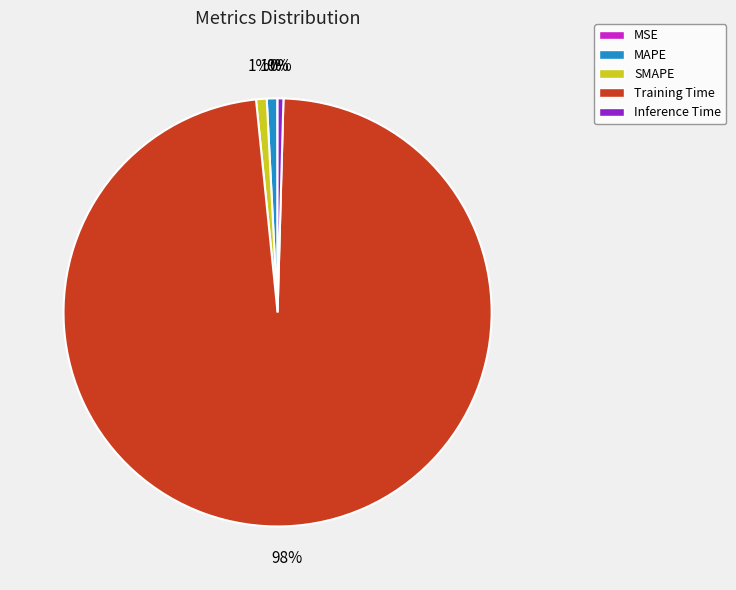

True or false: SMAPE accounts for 1% of the total.

True